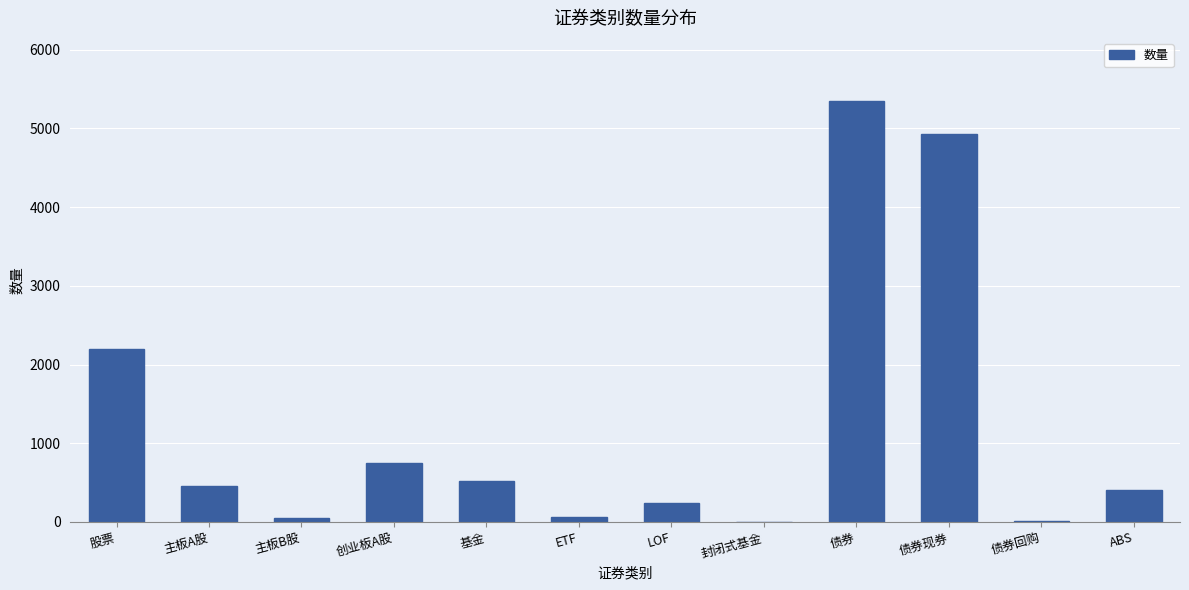

Count the number of categories in the chart.

12